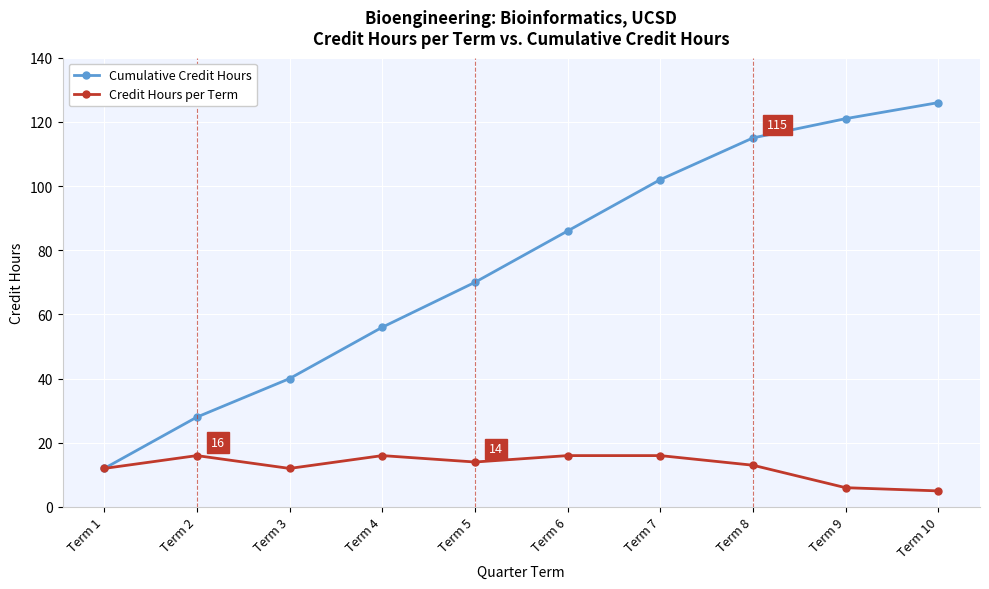

What is the difference between the Cumulative Credit Hours values at Term 8 and Term 9?

6